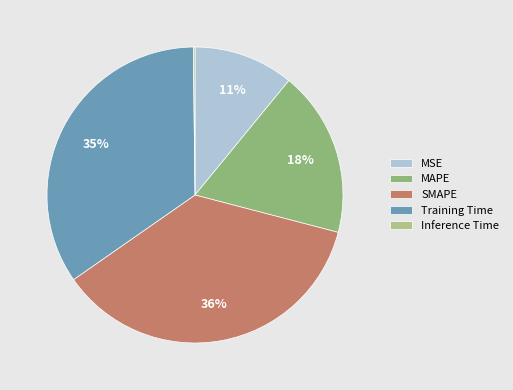

True or false: Inference Time accounts for 0% of the total.

True